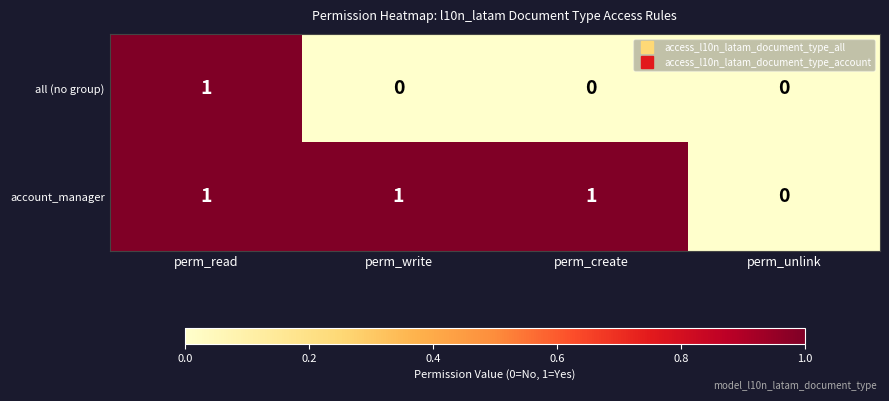

At which label does account_manager reach its minimum?

perm_unlink